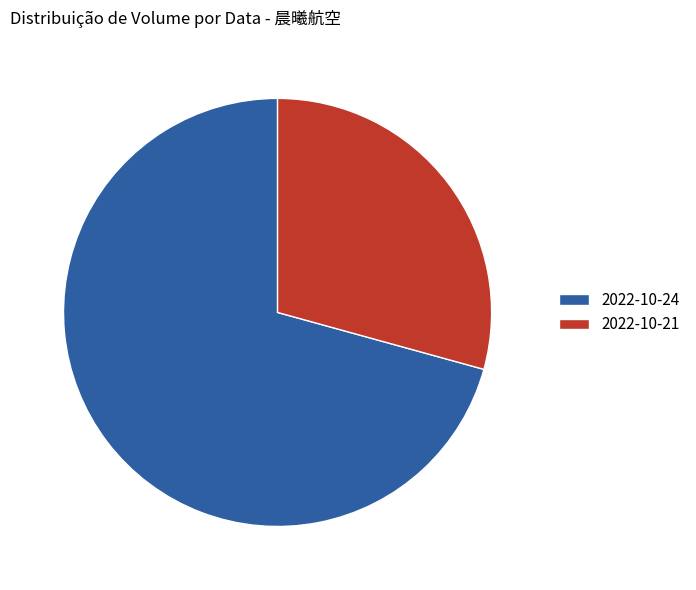

Does any single category account for the majority?

Yes